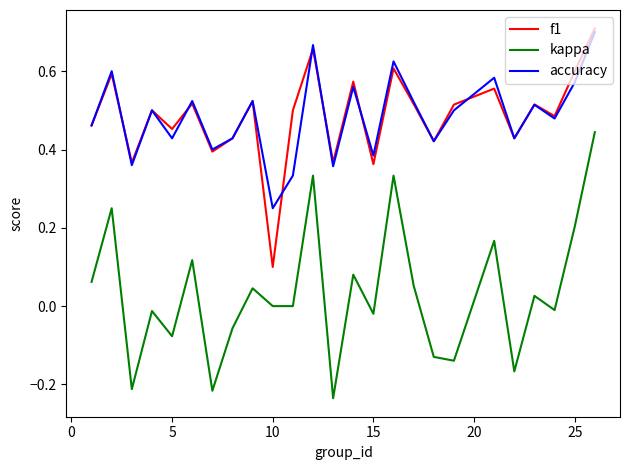

True or false: kappa and accuracy cross at least once.

False